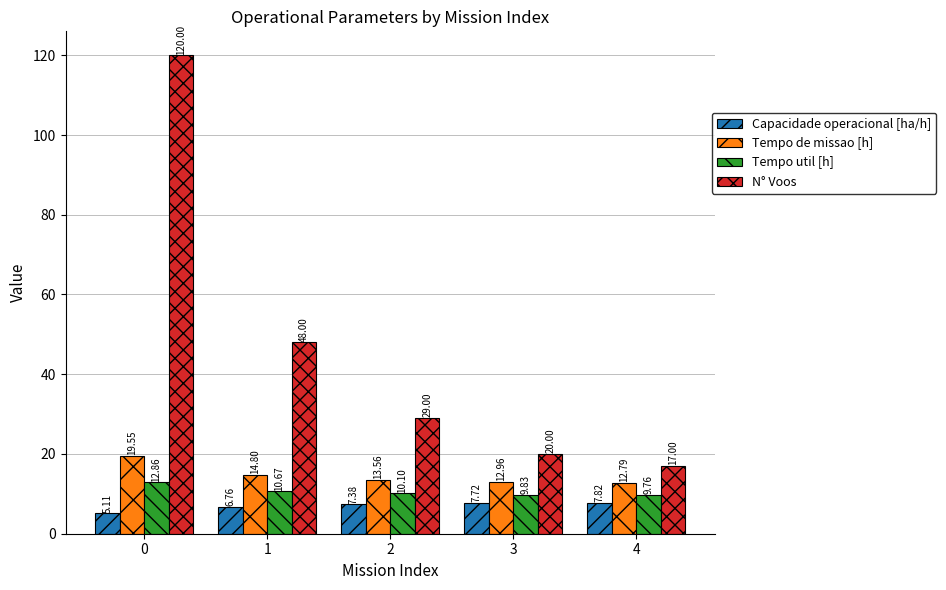

Which series has the largest total across all categories?

N° Voos